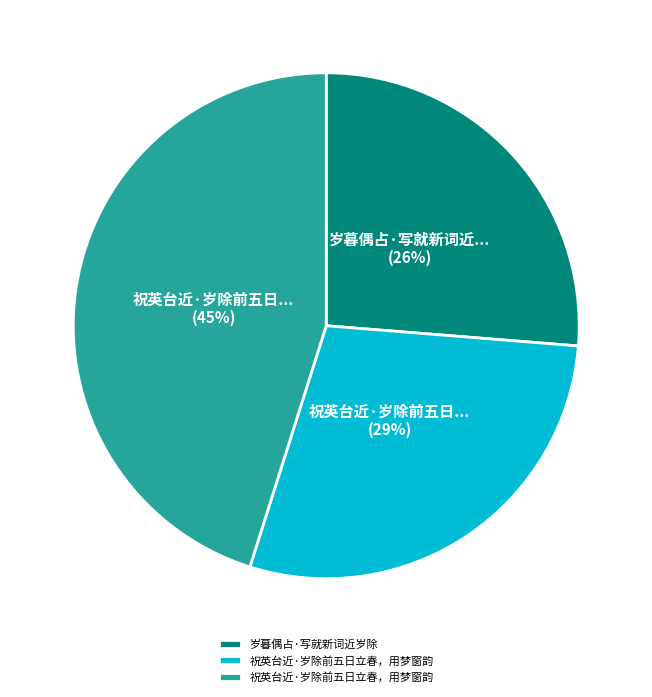

To the nearest percent, what is the difference between the largest and smallest slice percentages?

19%